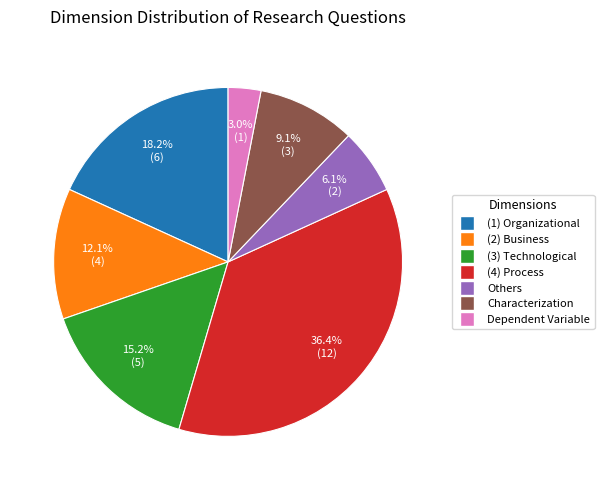

Rank the categories by value from highest to lowest.

(4) Process, (1) Organizational, (3) Technological, (2) Business, Characterization, Others, Dependent Variable